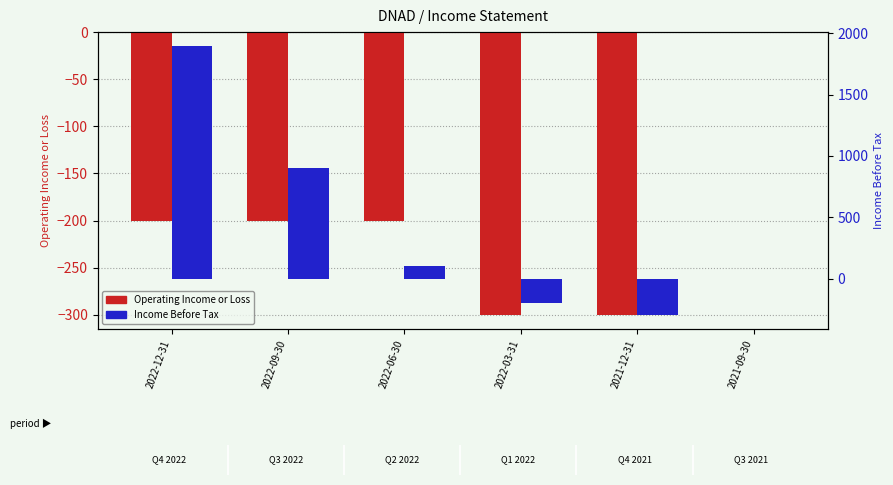

How many data points in Income Before Tax are less than 100?

3